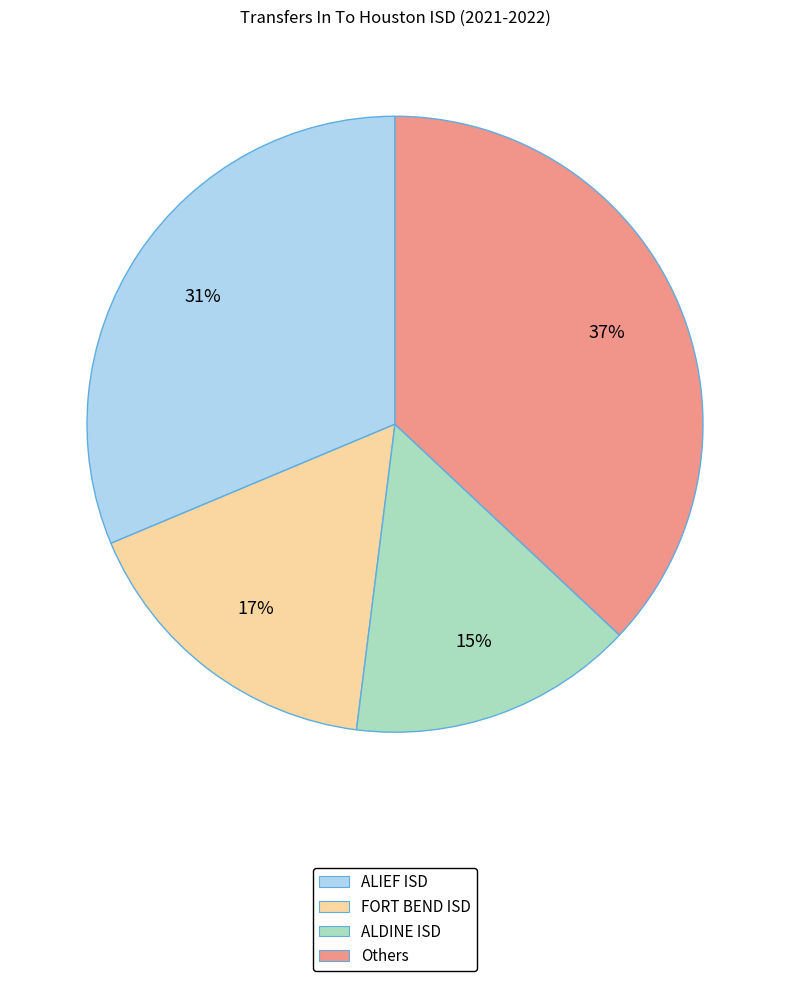

Which slice is the smallest?

ALDINE ISD